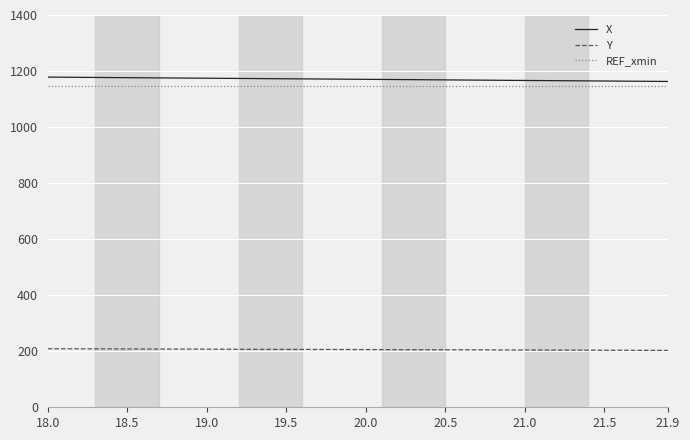

What is the greatest value displayed?

1178.5